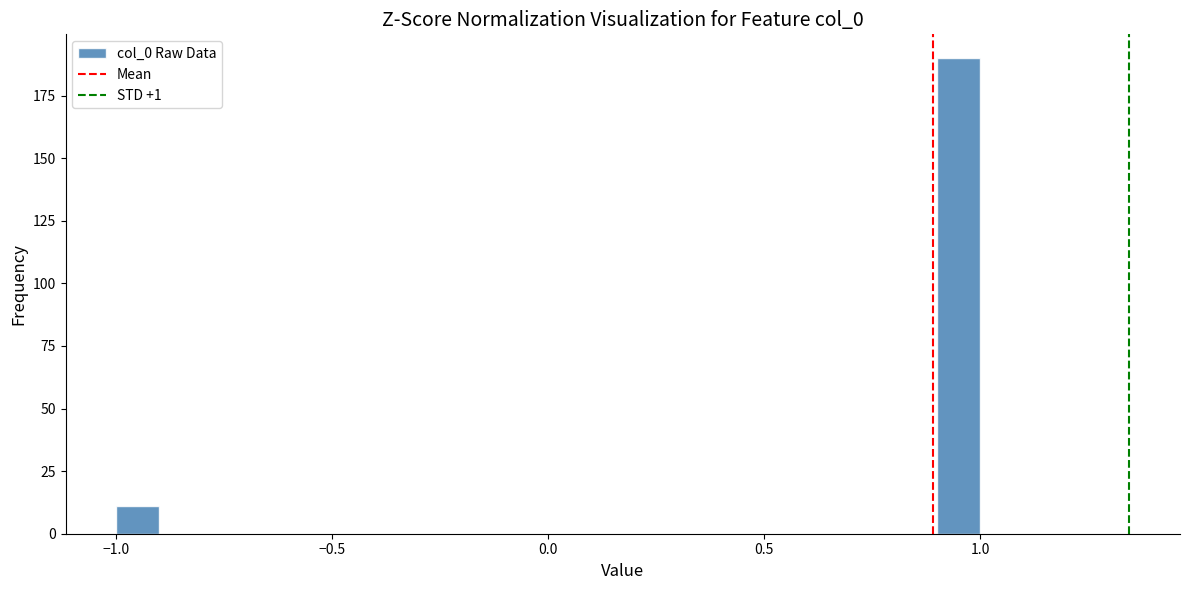

Around what value on the x-axis is the tallest bar? Give the approximate position of its centre, as read against the axis.

0.95